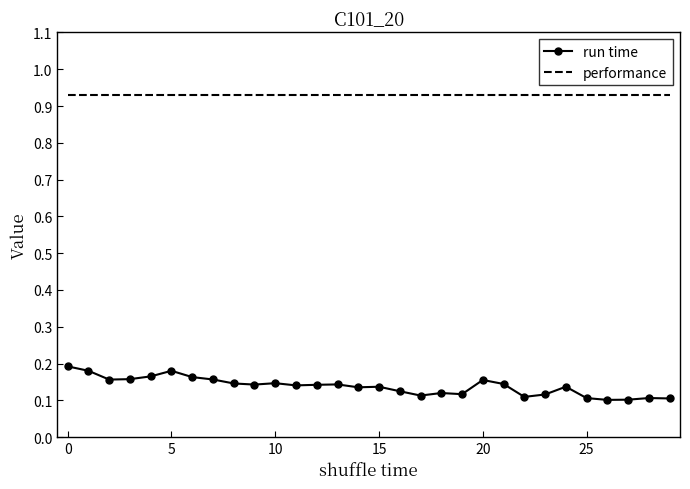

Rank the series by their maximum value, from highest to lowest.

performance, run time